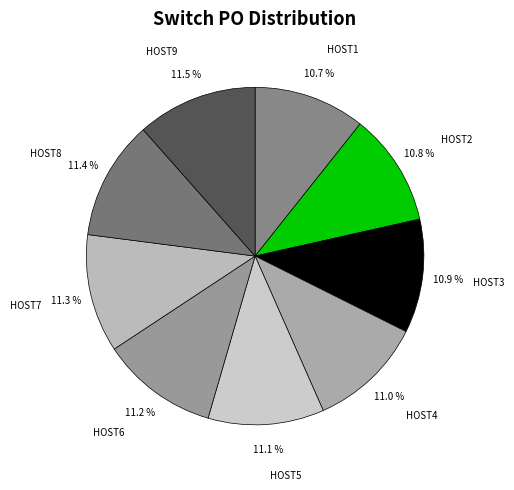

What is the ratio of the value at HOST3 to the value at HOST2?

1.0